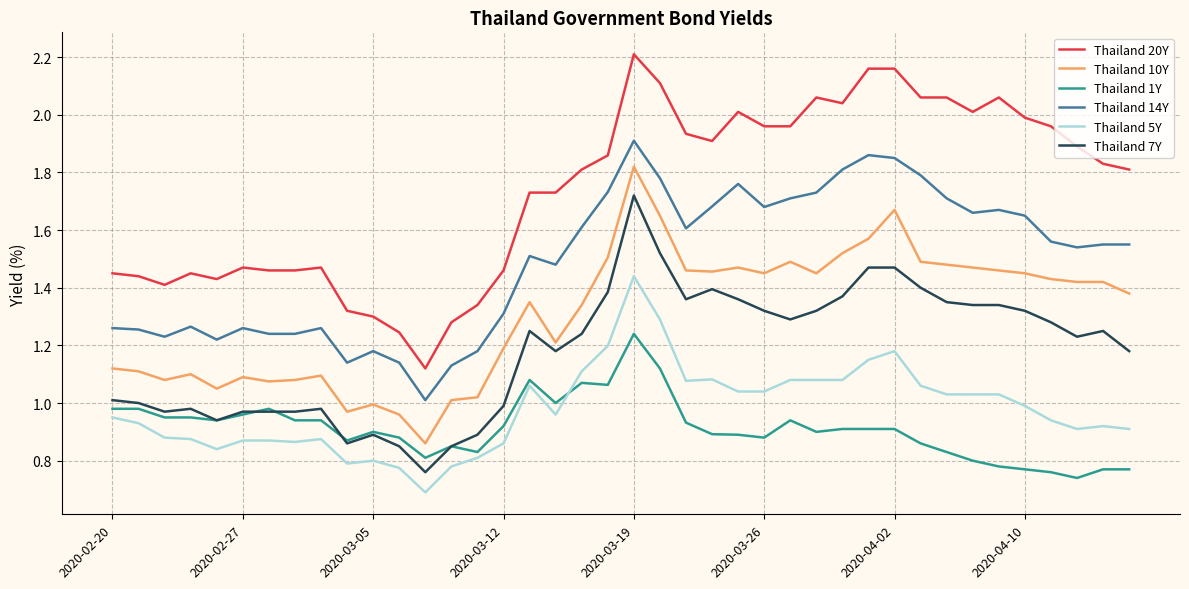

True or false: Thailand 10Y and Thailand 20Y cross at least once.

False